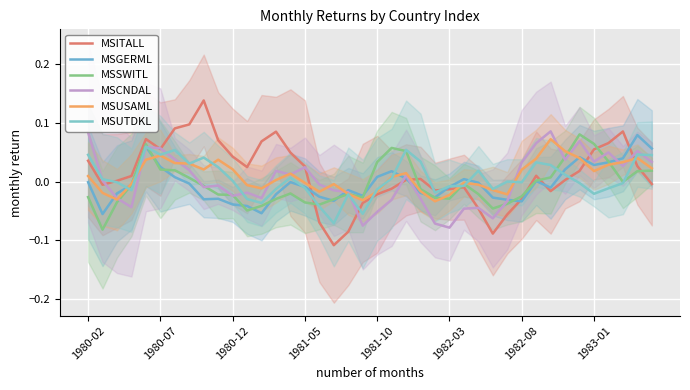

What is the smallest value displayed?

-0.1